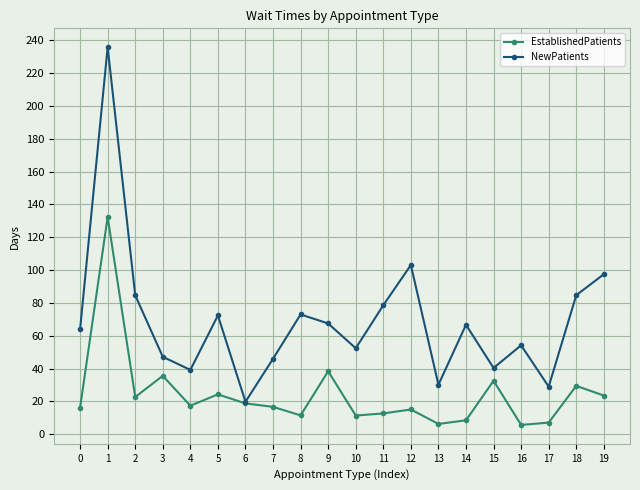

Where is the first local maximum for EstablishedPatients?

1